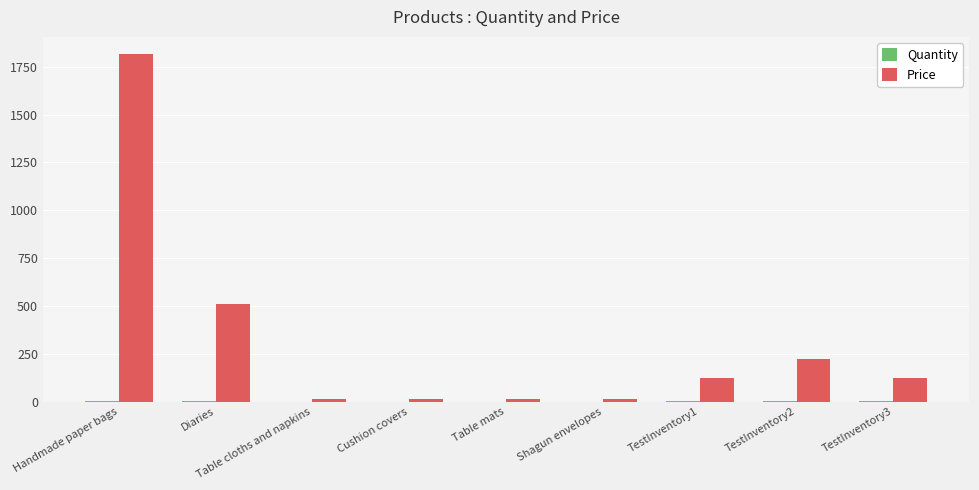

At which category is the sum across all series the highest?

Handmade paper bags